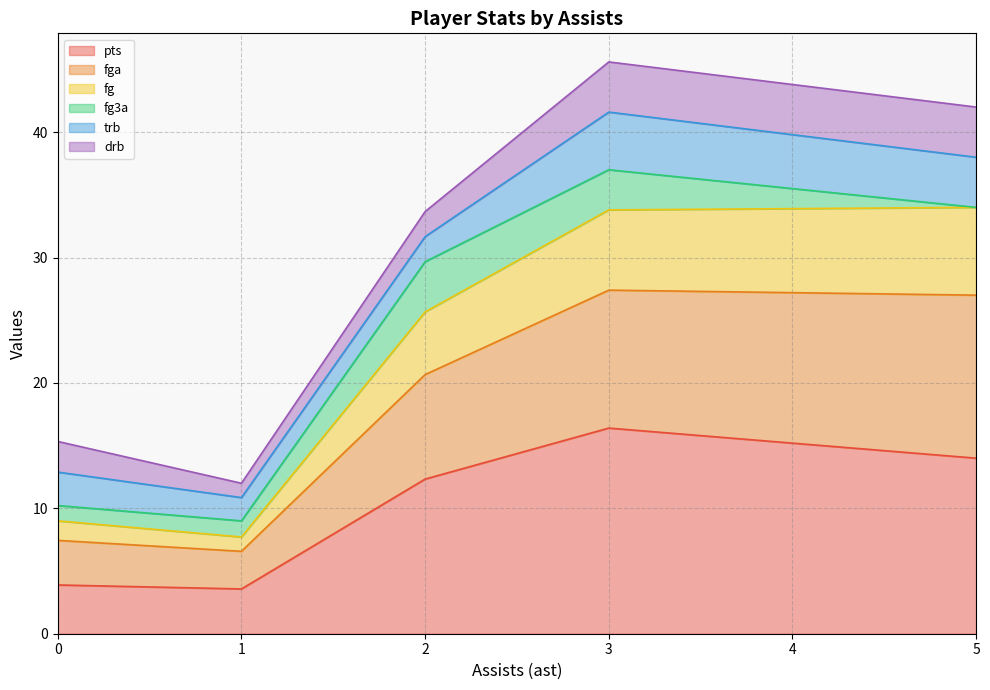

True or false: trb and drb cross at least once.

False